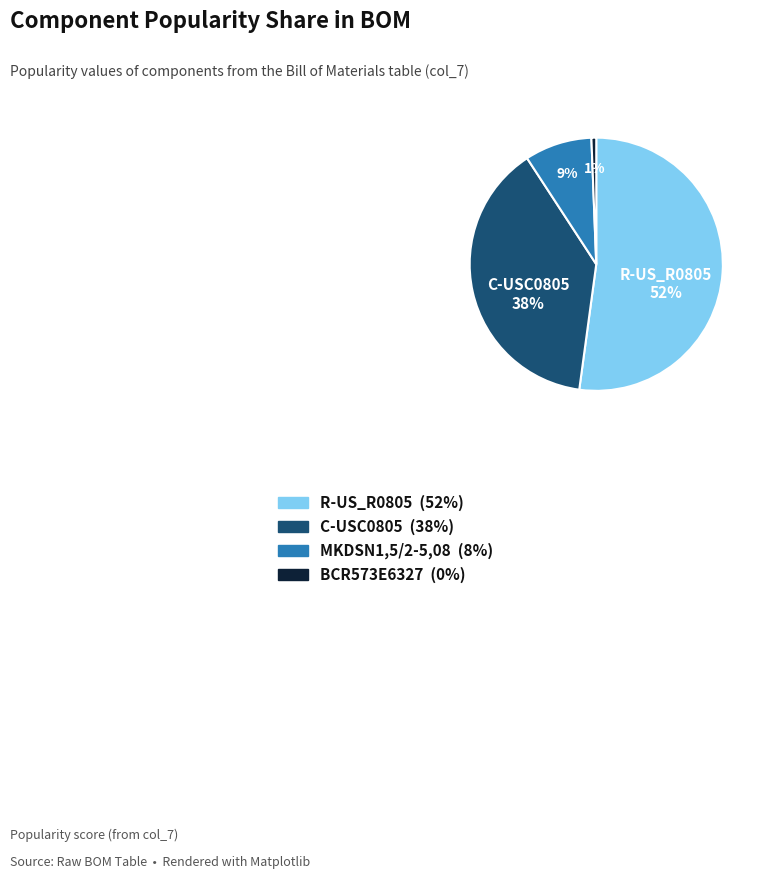

To the nearest percent, what percentage of the pie is BCR573E6327?

1%